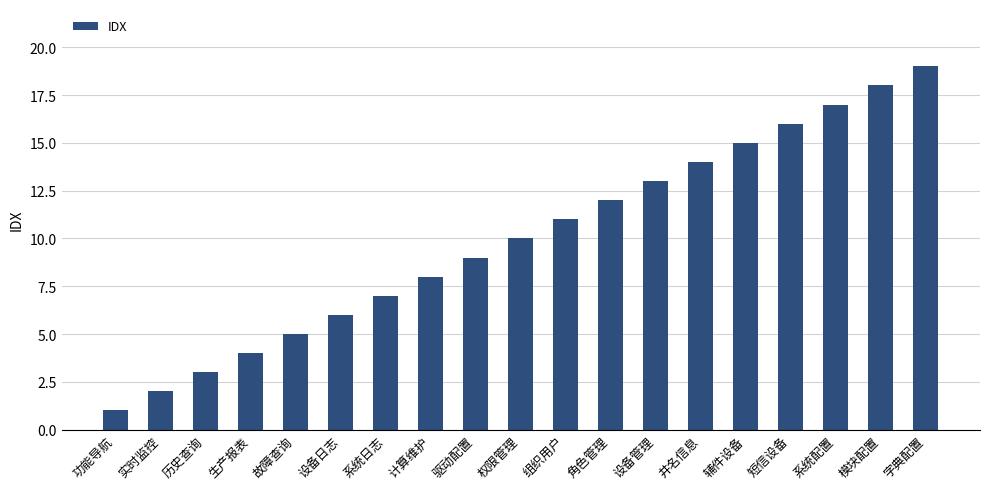

The chart shows a value of 11 at 计算维护. True or false?

False